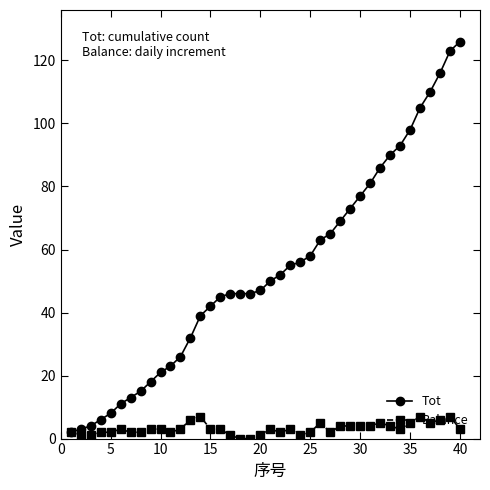

What is the maximum value for Tot?

126